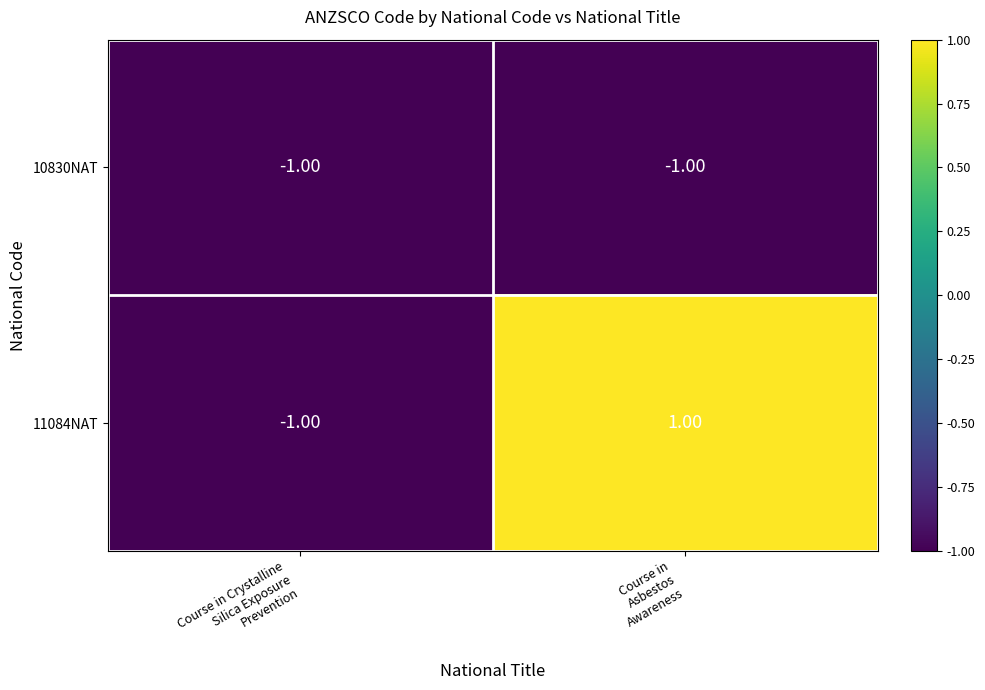

At how many categories does at least one series exceed 0?

1